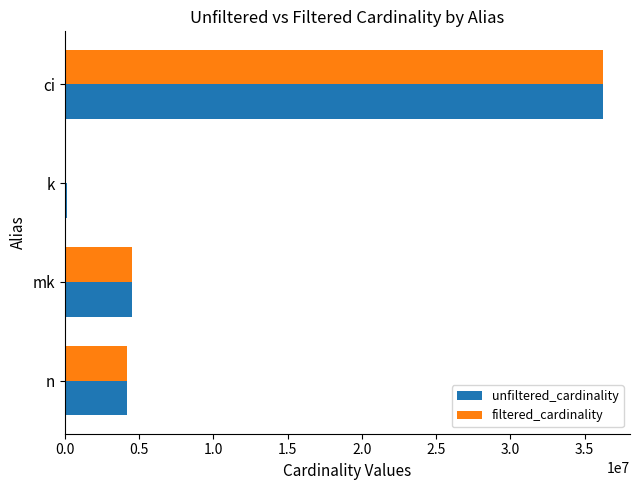

Between k and n, which series saw the biggest shift?

filtered_cardinality